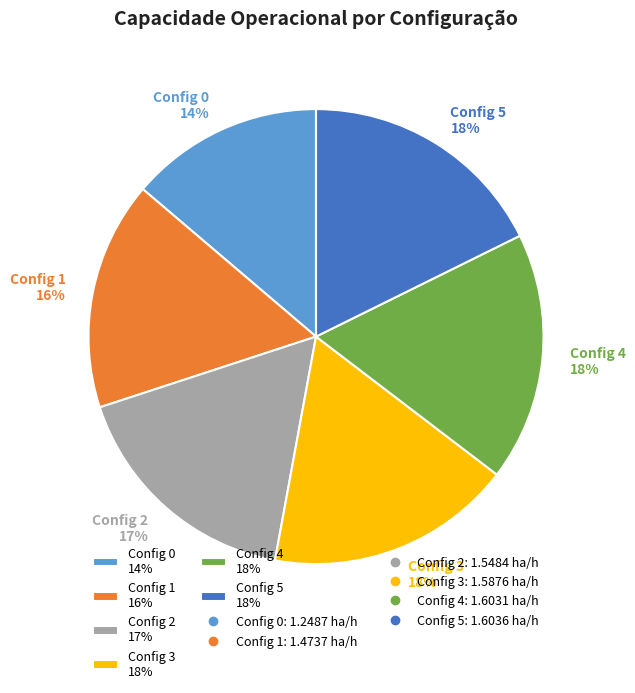

To the nearest percent, what is the average slice percentage?

17%